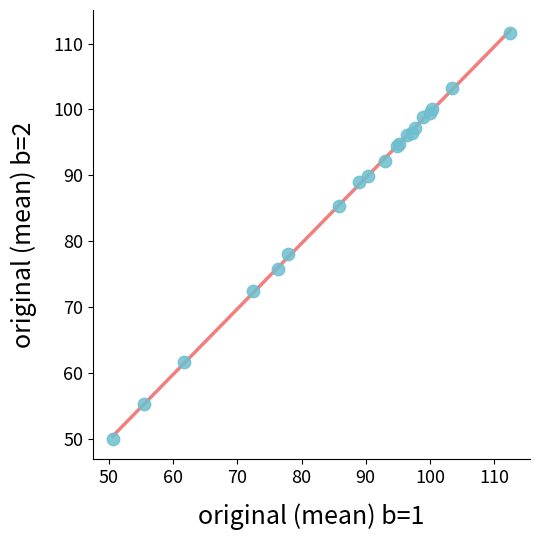

What Y value in the scatter plot is closest to 80?

78.0